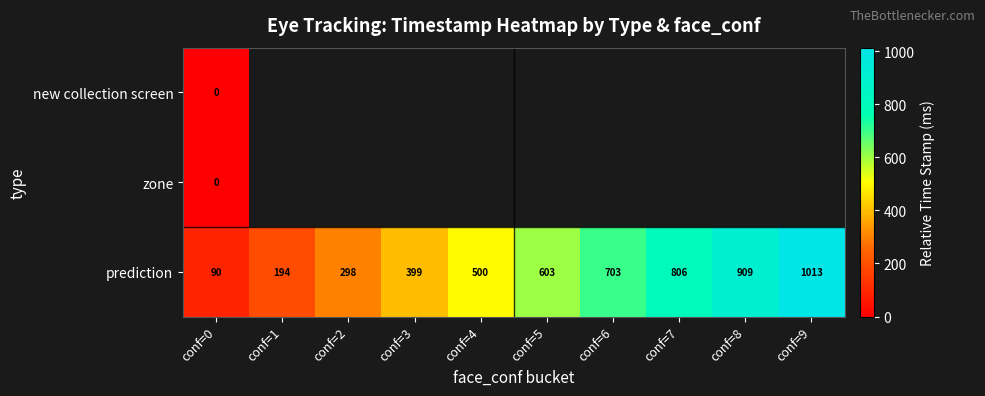

List the labels in order of prediction value, smallest first.

conf=0, conf=1, conf=2, conf=3, conf=4, conf=5, conf=6, conf=7, conf=8, conf=9